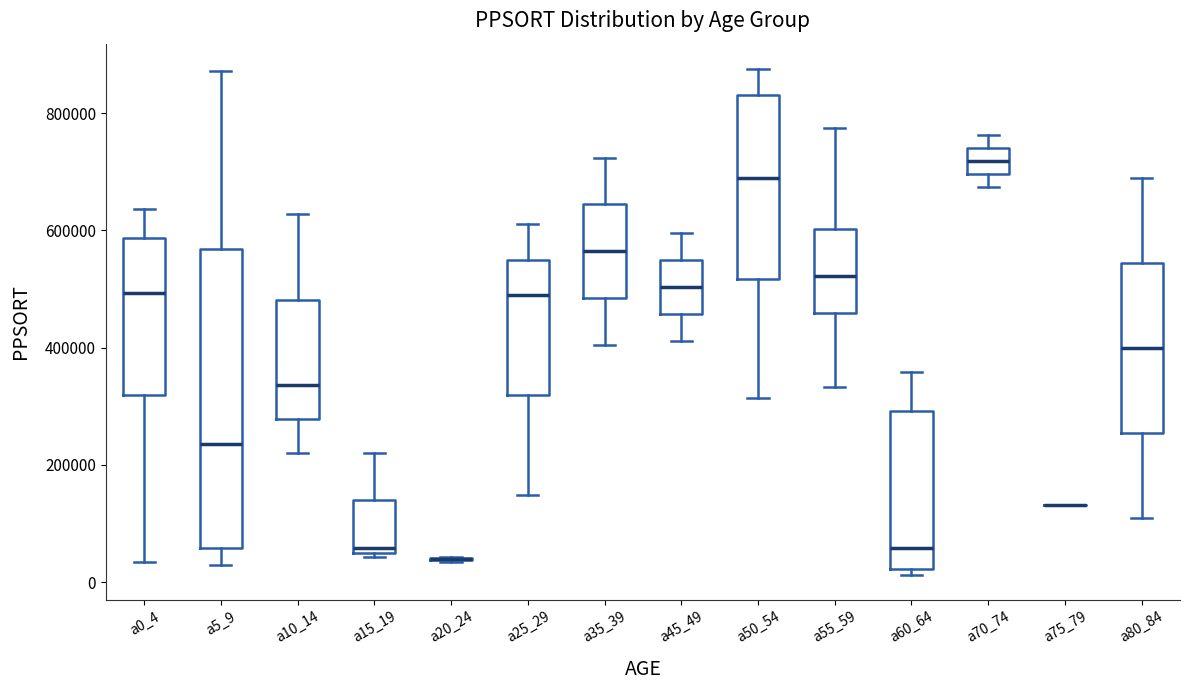

Reading left to right, transcribe this box plot: for each box, give where its median line is, the range the box spans, and where its two whiskers end, as read against the y-axis. The values are not printed on the chart, so give them approximately, as read against the axis.

a0_4: median 500000, box 320000 to 580000, whiskers 40000 to 640000
a5_9: median 240000, box 60000 to 560000, whiskers 20000 to 880000
a10_14: median 340000, box 280000 to 480000, whiskers 220000 to 620000
a15_19: median 60000 (just above the box's lower edge), box 60000 to 140000, whiskers 40000 to 220000
a20_24: box collapsed to a line at 40000, whiskers 40000 to 40000
a25_29: median 480000, box 320000 to 540000, whiskers 140000 to 600000
a35_39: median 560000, box 480000 to 640000, whiskers 400000 to 720000
a45_49: median 500000, box 460000 to 540000, whiskers 420000 to 600000
a50_54: median 680000, box 520000 to 840000, whiskers 320000 to 880000
a55_59: median 520000, box 460000 to 600000, whiskers 340000 to 780000
a60_64: median 60000, box 20000 to 300000, whiskers 20000 (just below the box's lower edge) to 360000
a70_74: median 720000, box 700000 to 740000, whiskers 680000 to 760000
a75_79: box collapsed to a line at 140000, whiskers 140000 to 140000
a80_84: median 400000, box 260000 to 540000, whiskers 100000 to 680000